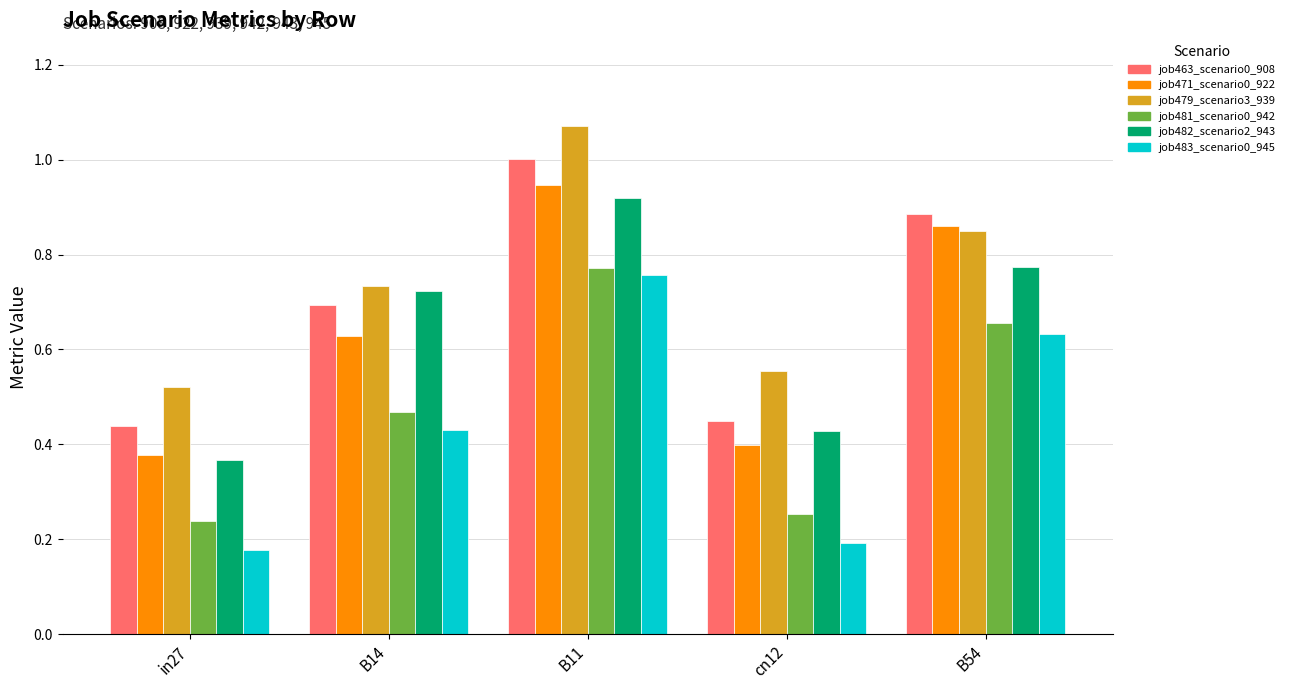

What is the label of the 4th bar from the left?

cn12